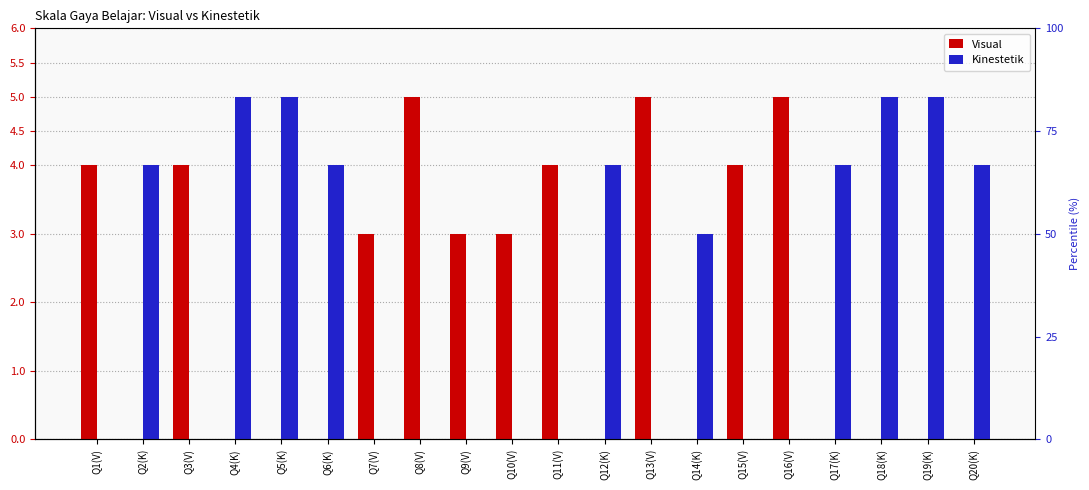

The Visual series shows 5 at Q10(V). True or false?

False